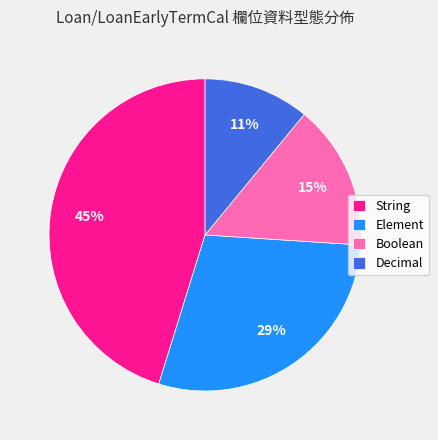

What percentage is the Element slice, to the nearest percent?

29%